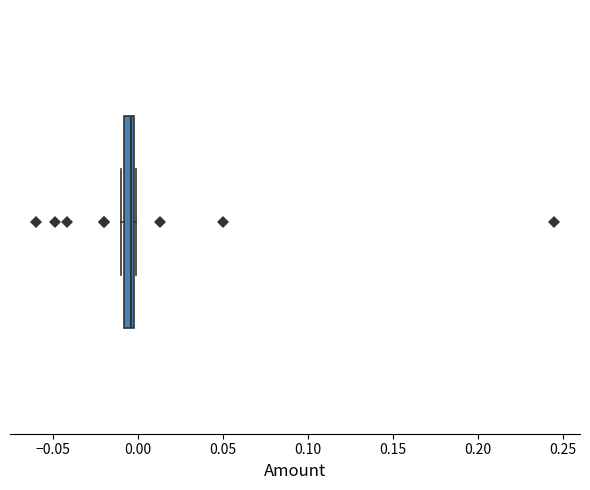

Where is the left edge of the box on the x-axis? The values are not printed on the chart, so give them approximately, as read against the axis.

-0.010